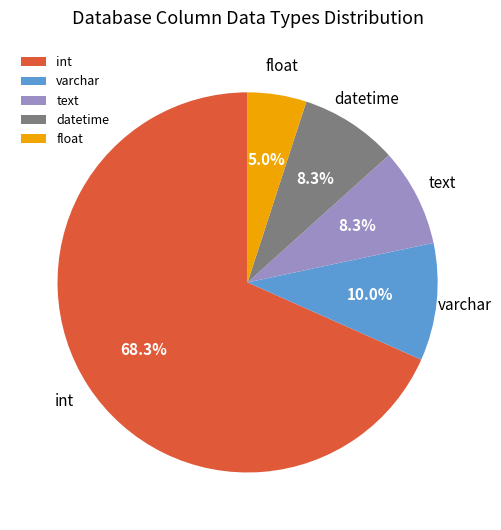

How many segments does this pie chart have?

5